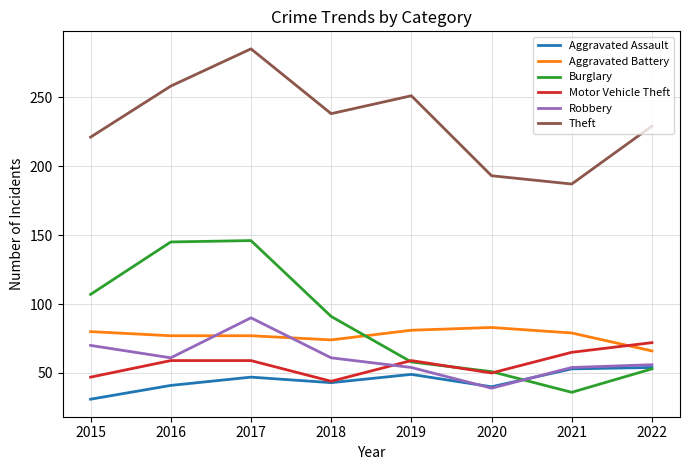

What is the maximum value shown in the chart?

285